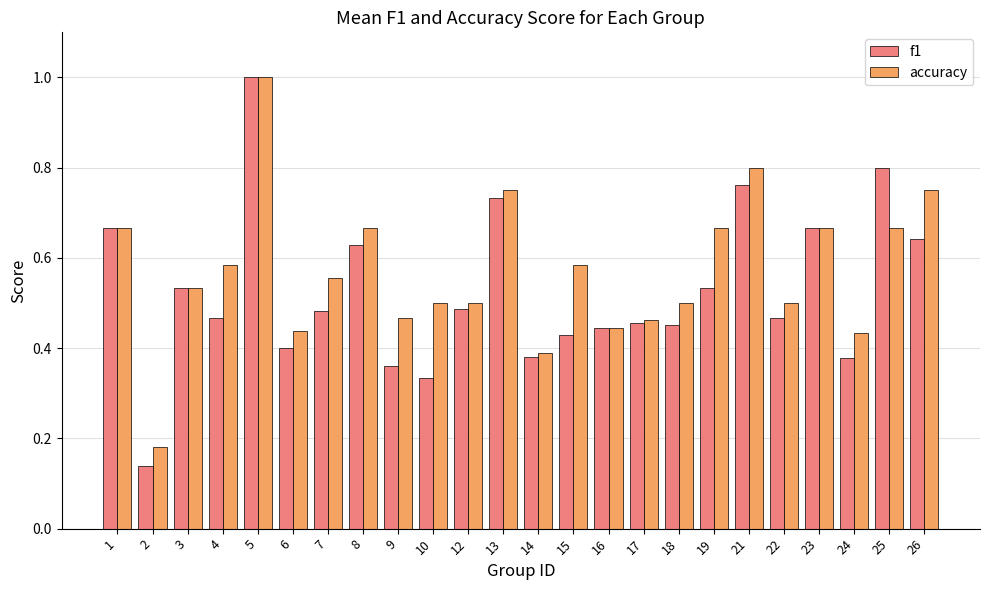

Count the accuracy values in the range 0 to 1.

24